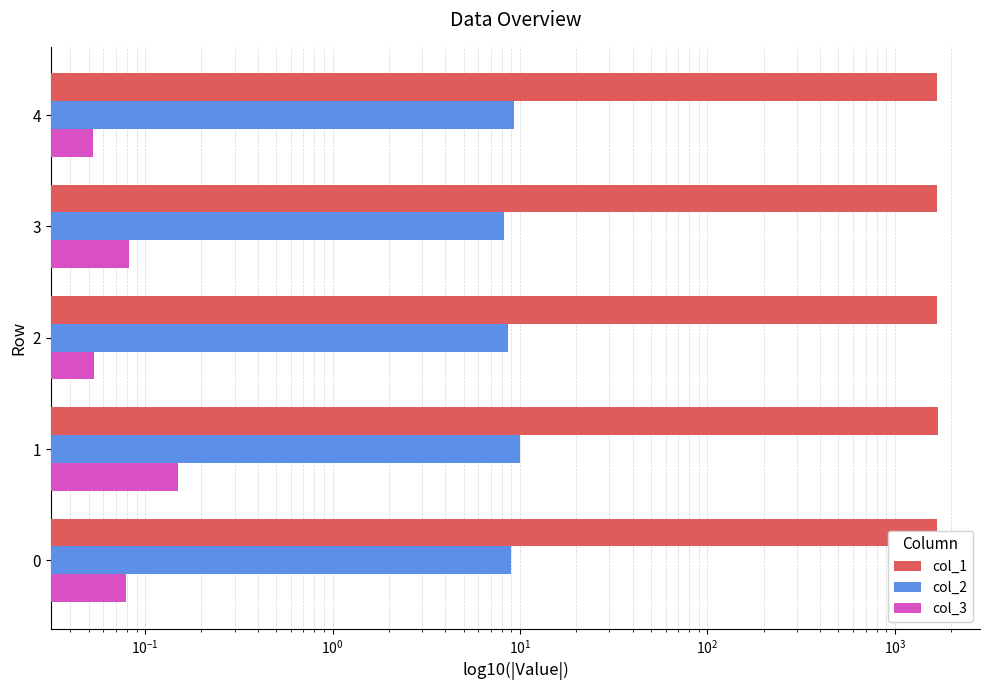

Rank the series at 4 from lowest to highest value.

col_3, col_2, col_1